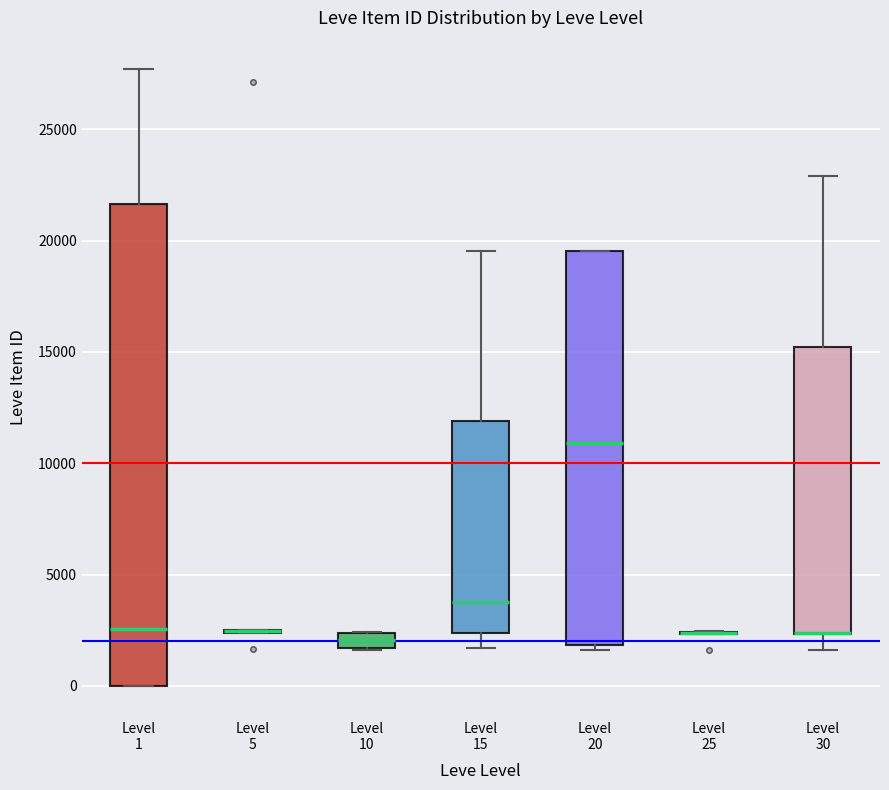

Comparing the boxes themselves (not the whiskers), which one is the tallest?

Level 1